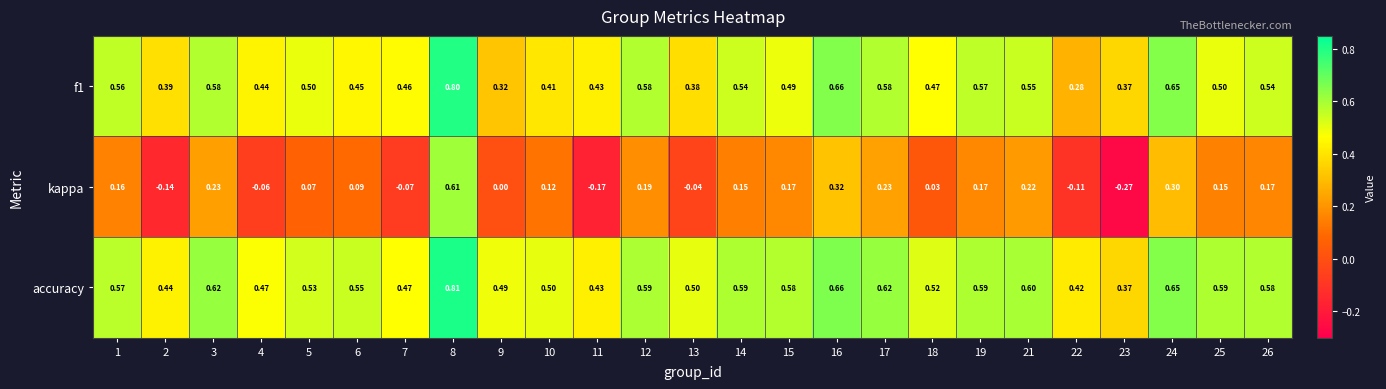

How many categories are shown in the chart?

25